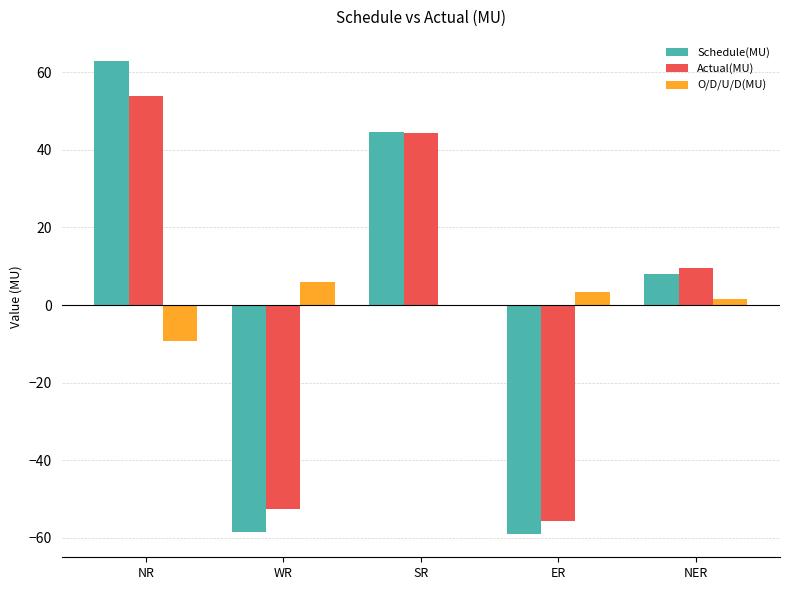

What value does the O/D/U/D(MU) series have at ER?

3.3